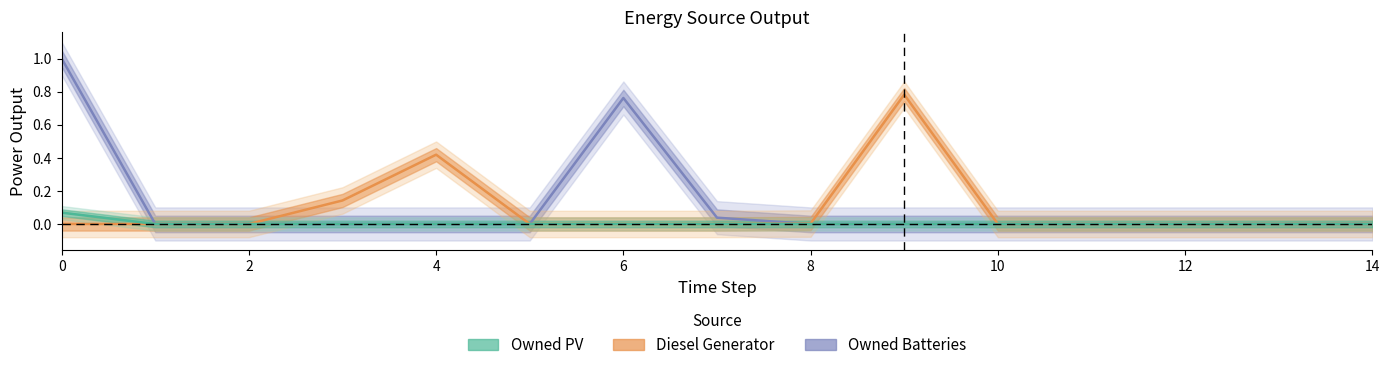

True or false: Diesel Generator and Owned PV cross at least once.

False